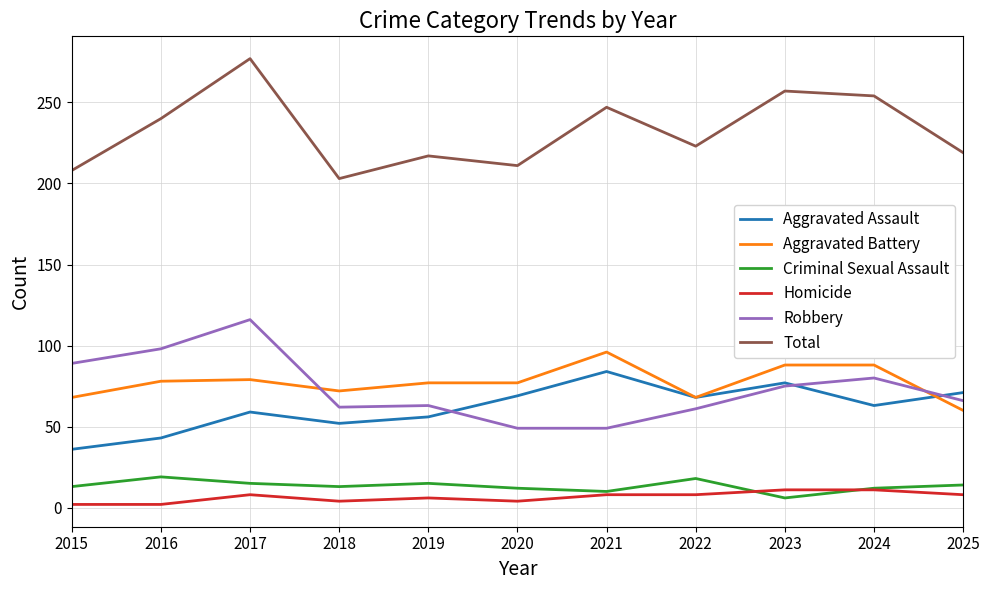

Is this an area chart (filled region under the line)?

No